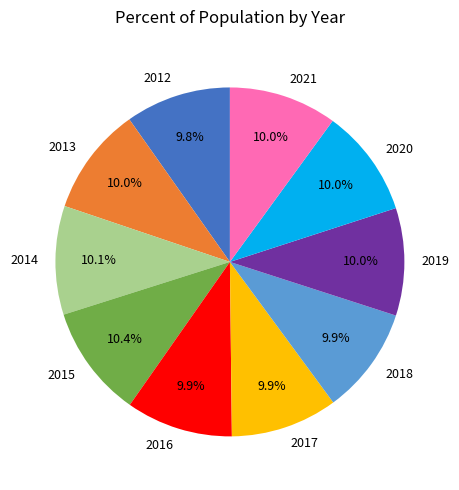

Do 2016 and 2020 together represent more than half of the pie?

No